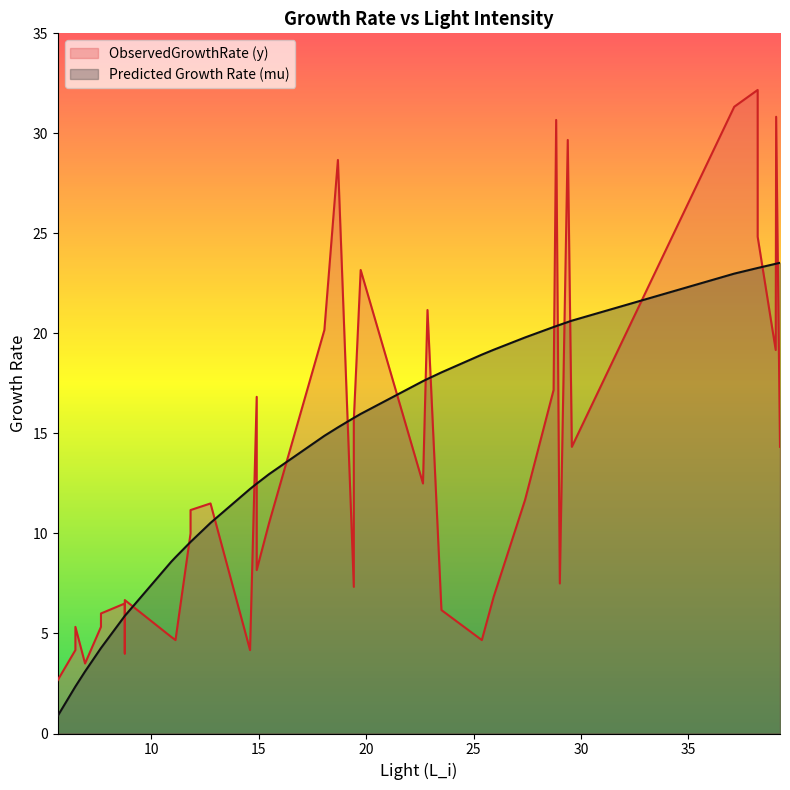

Does the chart have visible grid lines?

No